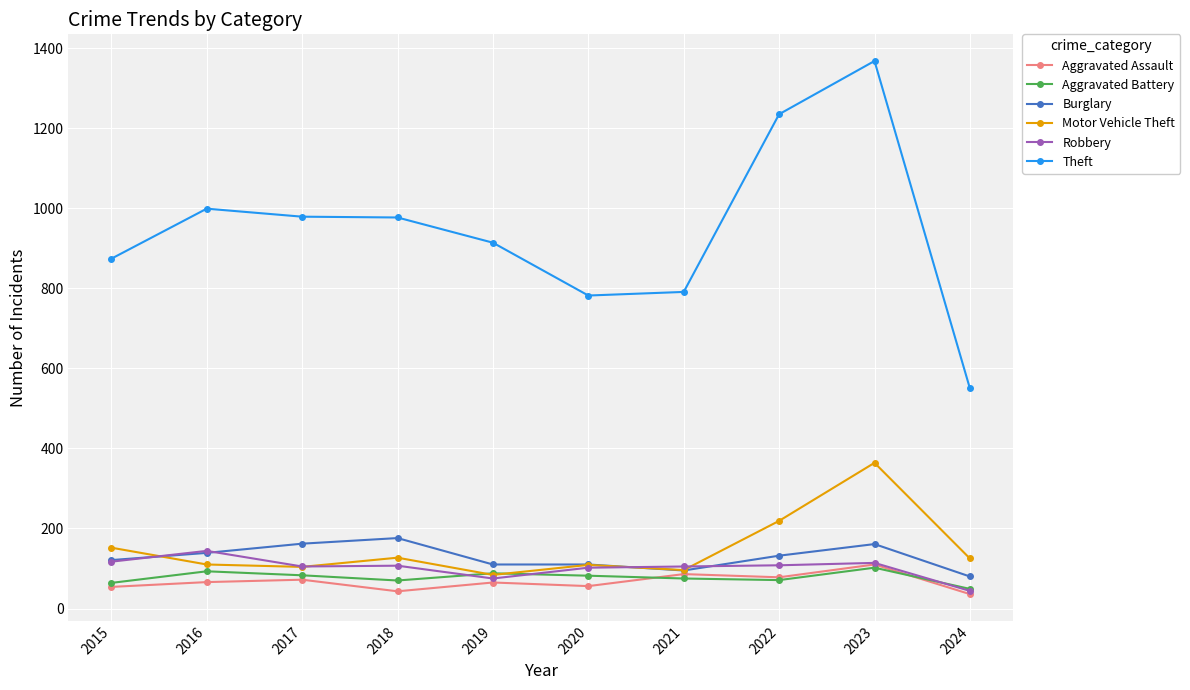

What is the minimum value for Robbery?

44